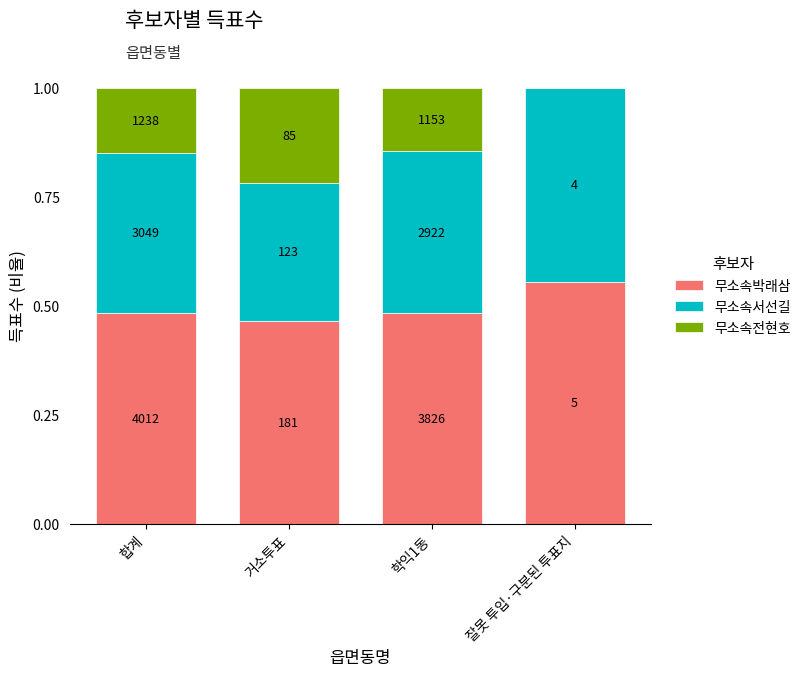

List the series in order of their overall mean, lowest first.

무소속전현호, 무소속서선길, 무소속박래삼